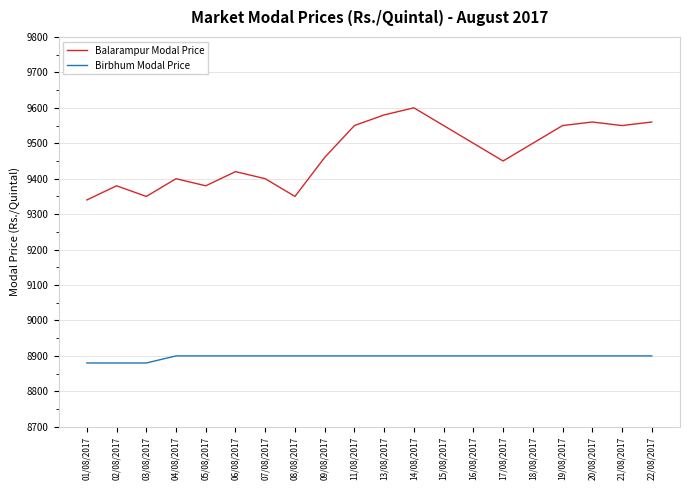

What is the minimum value shown in the chart?

8880